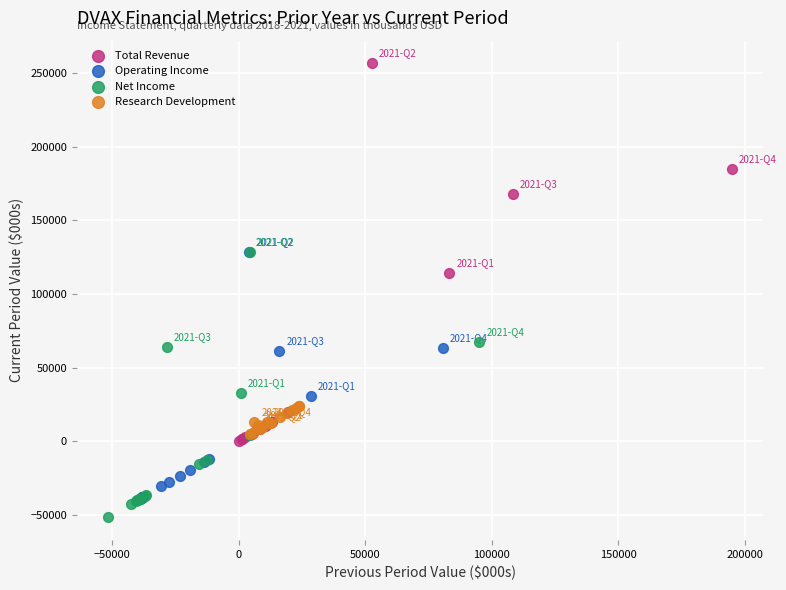

Which series has the widest spread of Y values?

Total Revenue